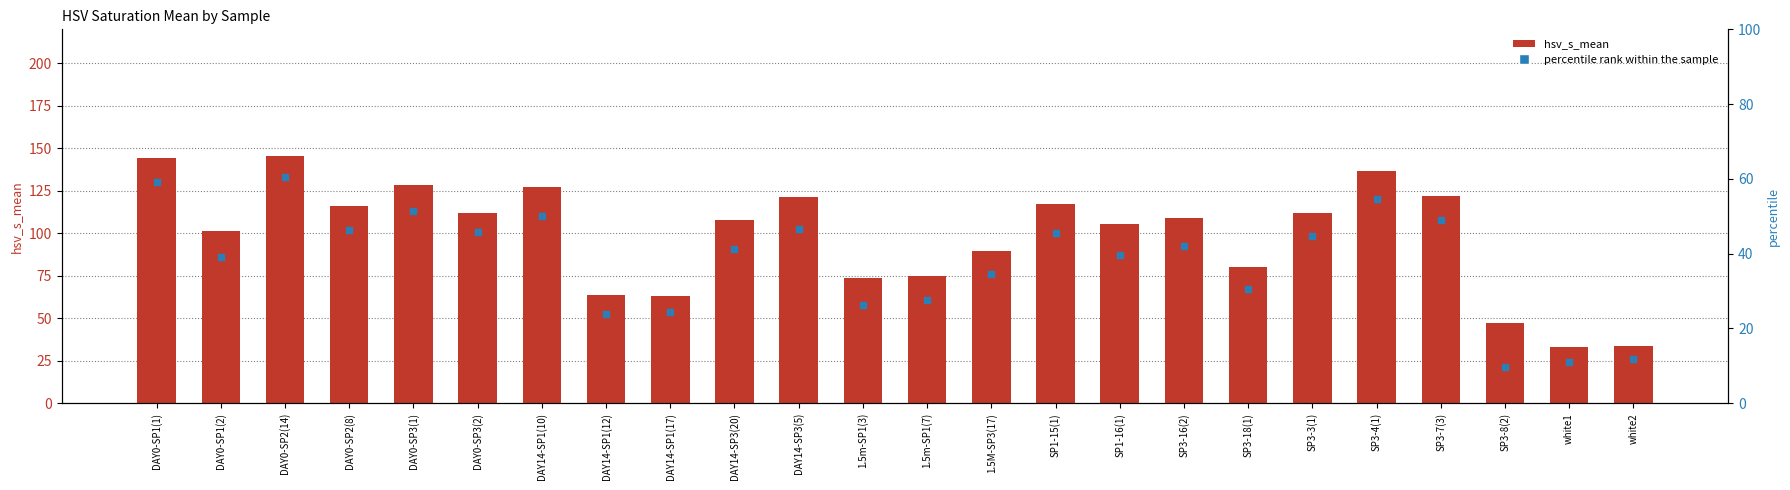

At which category is the sum across all series the highest?

DAY0-SP2(14)